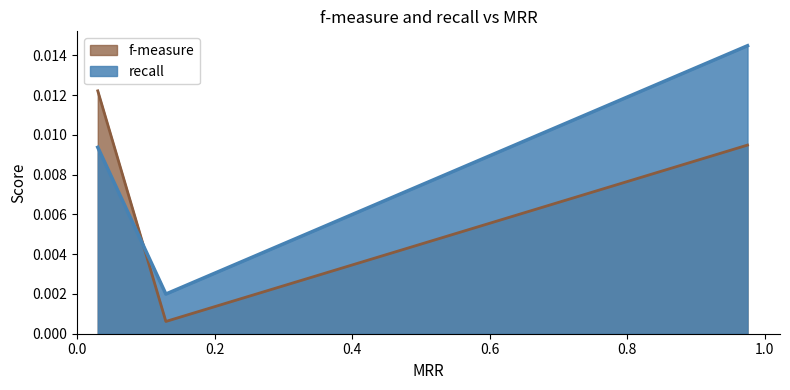

What are all the series names shown in the legend?

f-measure, recall